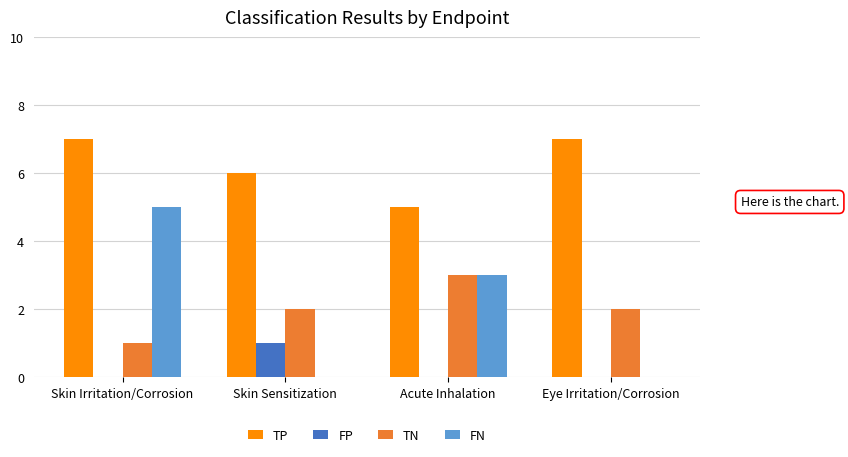

What is the sum of all FN values?

8